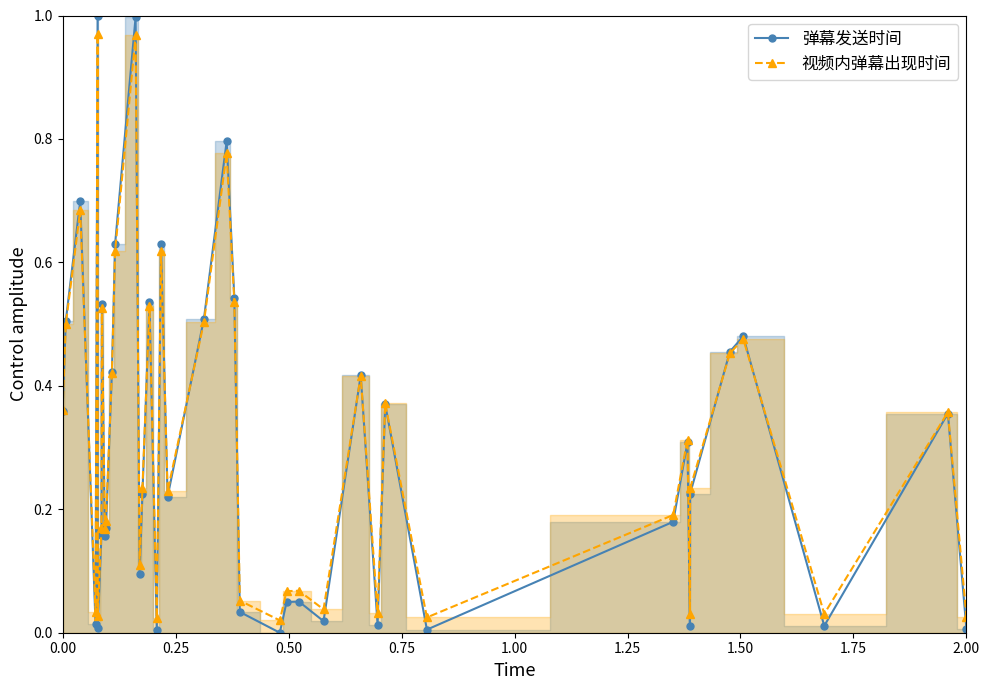

True or false: 视频内弹幕出现时间 has more than 1 points higher than both neighbors.

True